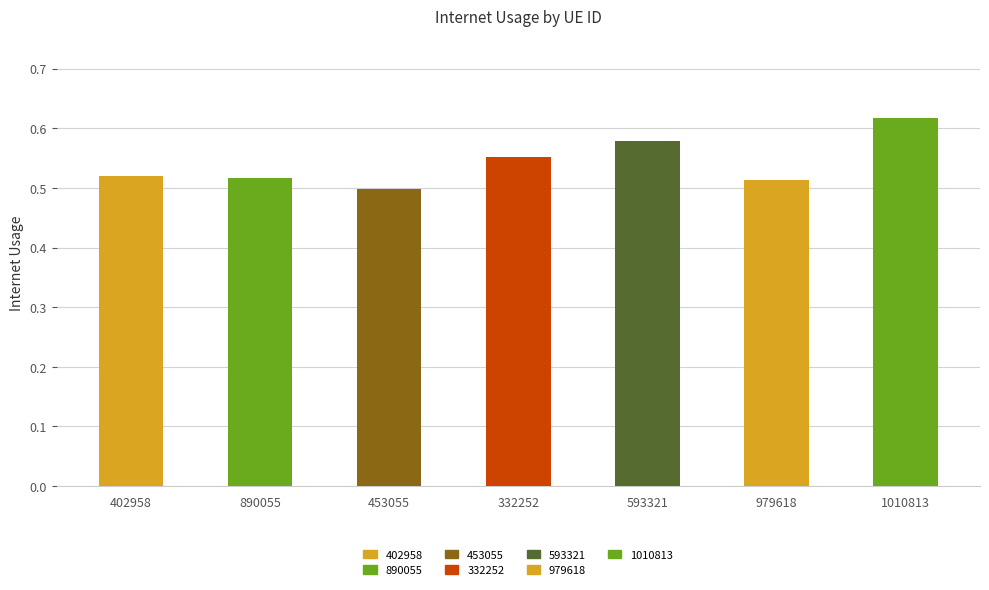

What is the sum of the values at 979618 and 402958?

1.0